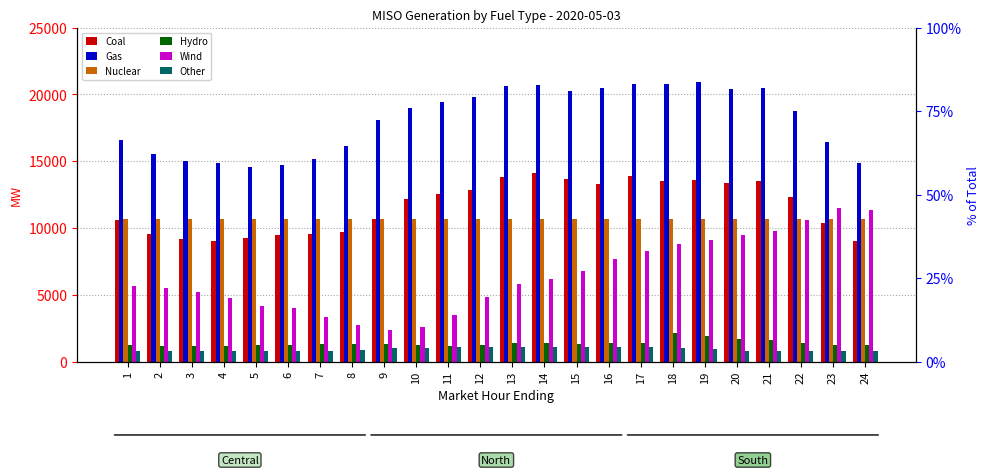

What is the total value across all series at 1?

45594.2